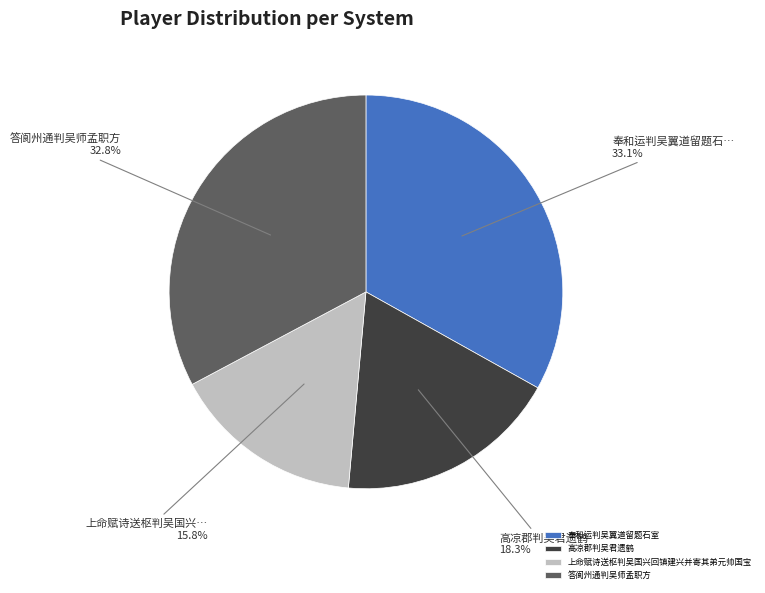

To the nearest percent, what is the difference between the 奉和运判吴翼道留题石室 and 高凉郡判吴君遗鹤 slice percentages?

15%